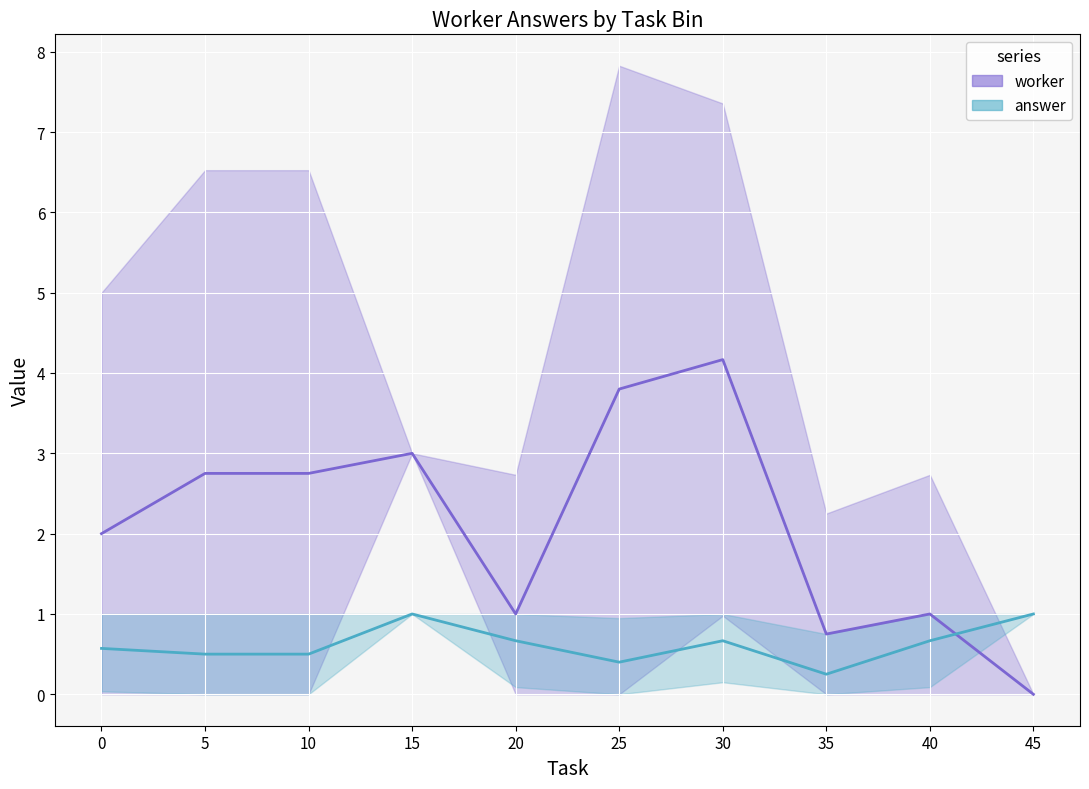

Read the worker_mean value at 40.

1.0